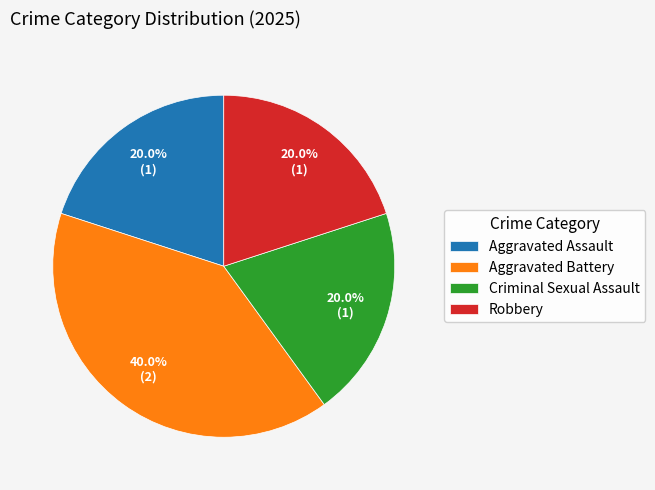

Is it true that Criminal Sexual Assault is 20% of the pie?

True